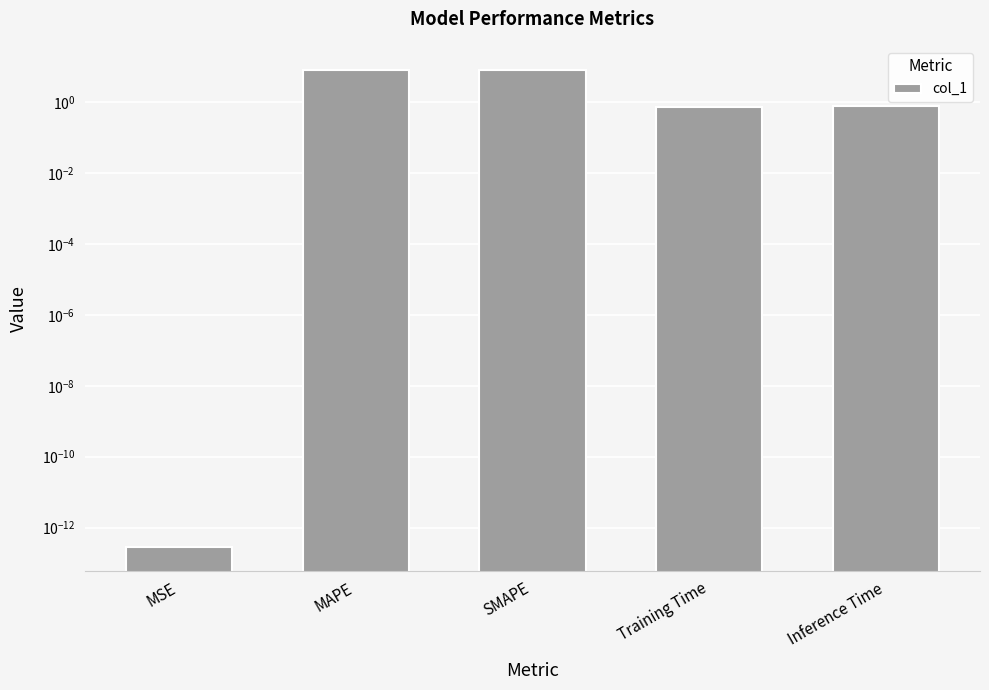

At which category does the chart reach its minimum across all series?

MSE